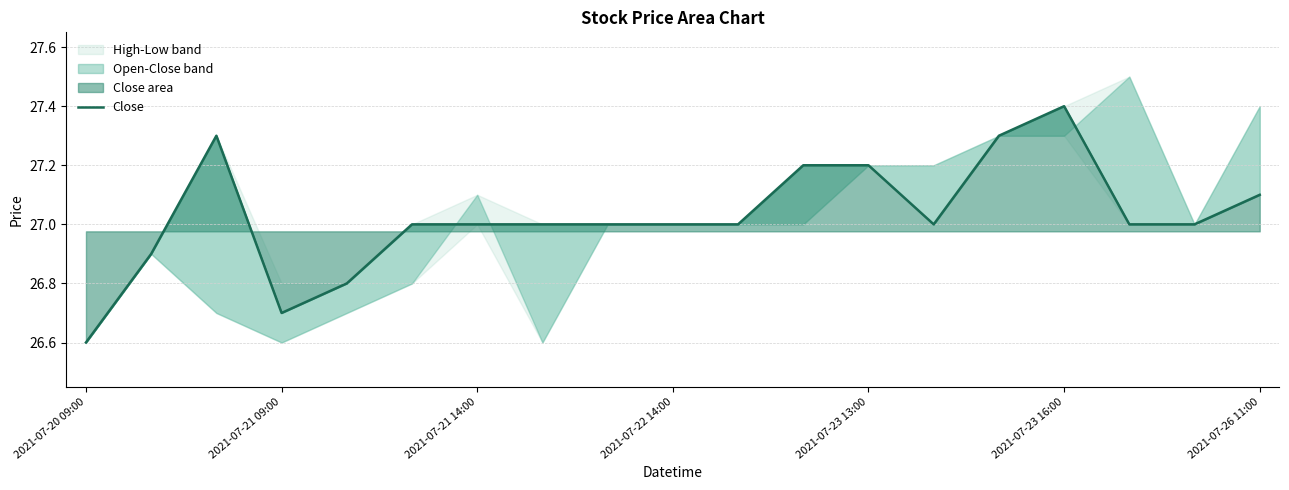

How many values exceed 27?

6